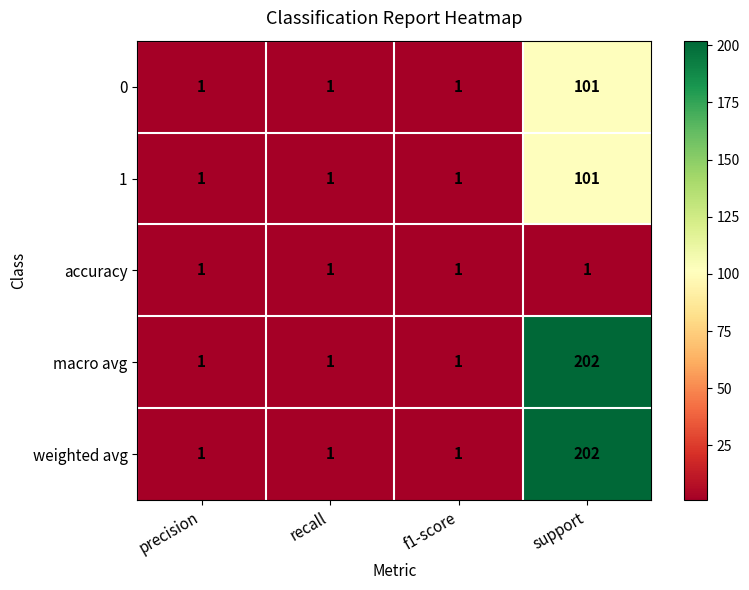

What is the total value across all series at recall?

5